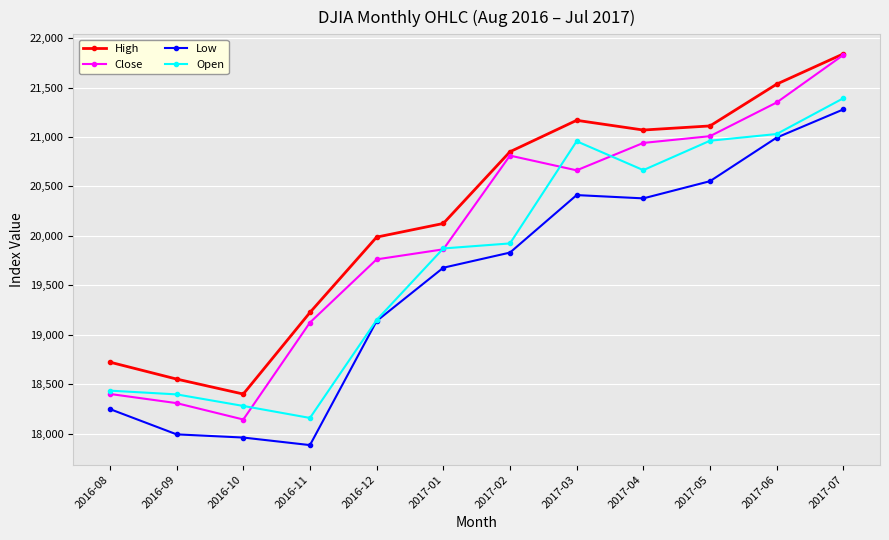

Rank the series by their average value, from lowest to highest.

Low, Open, Close, High